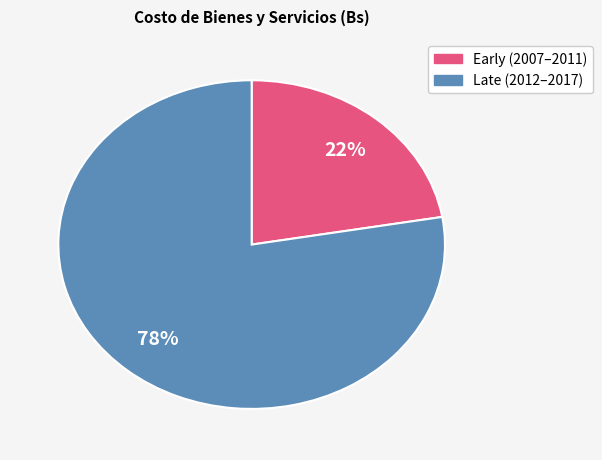

To the nearest percent, what is the average slice percentage?

50%